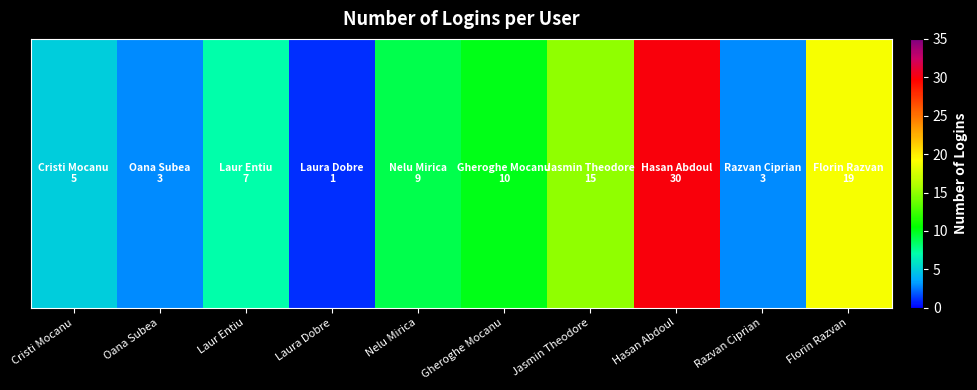

List the labels in order of value, largest first.

Hasan Abdoul, Florin Razvan, Jasmin Theodore, Gheroghe Mocanu, Nelu Mirica, Laur Entiu, Cristi Mocanu, Oana Subea, Razvan Ciprian, Laura Dobre